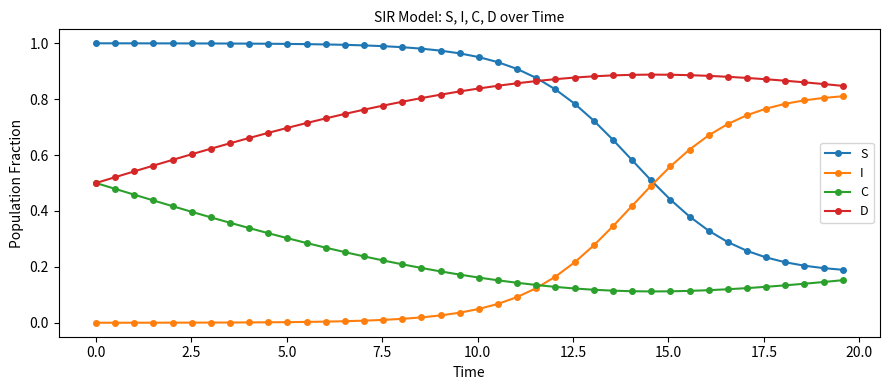

True or false: S and C cross at least once.

False